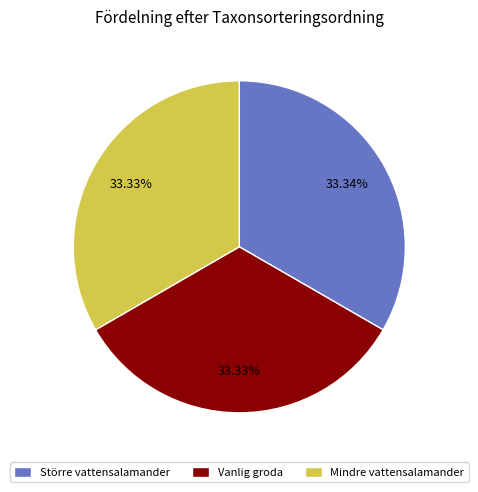

Is it true that Större vattensalamander is 33% of the pie?

True